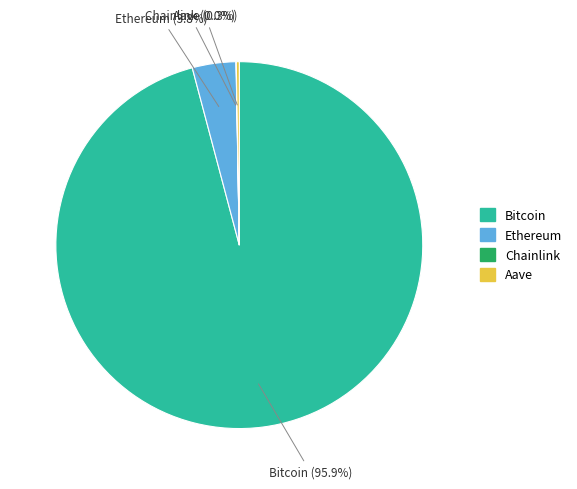

What is the largest slice in the pie chart?

Bitcoin